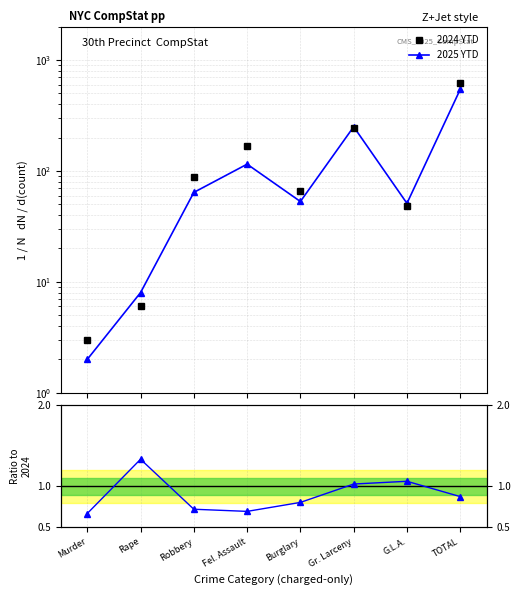

How many times do 2025 YTD and 2024 YTD cross each other?

4